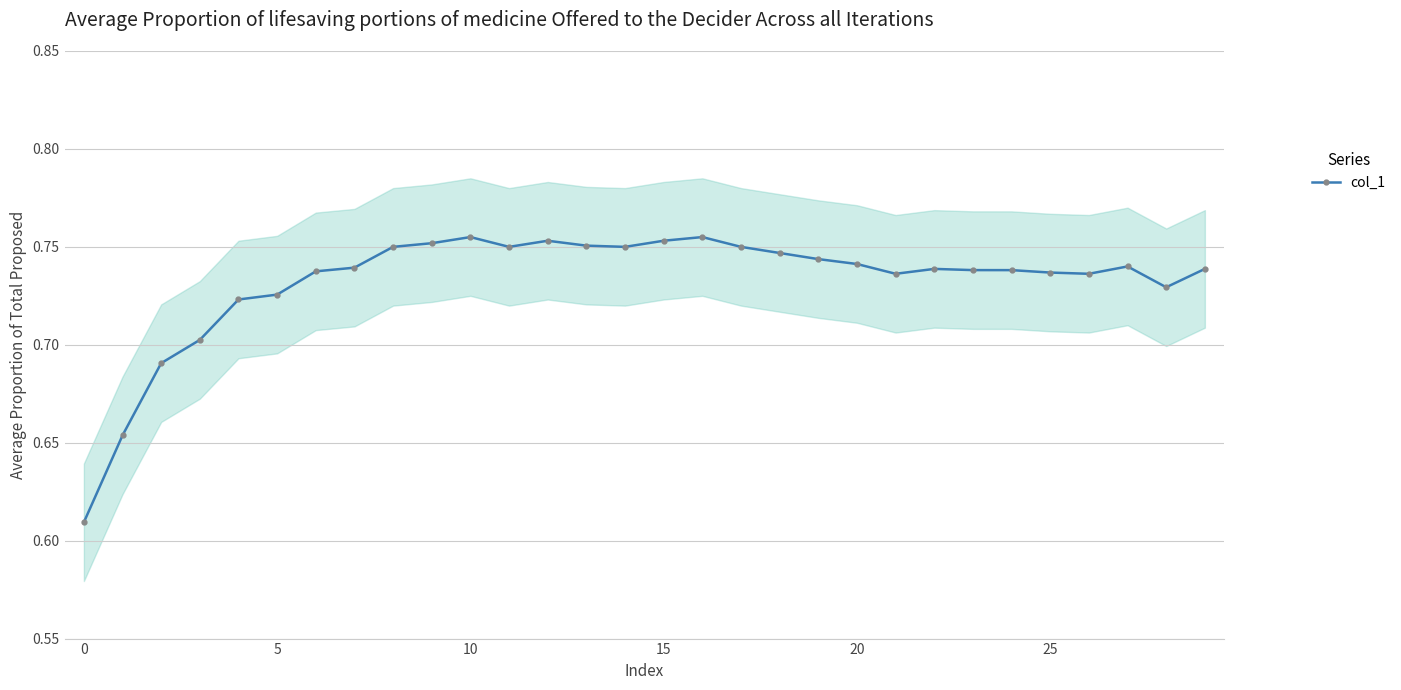

True or false: col_1 has more than 1 interior local peaks.

True